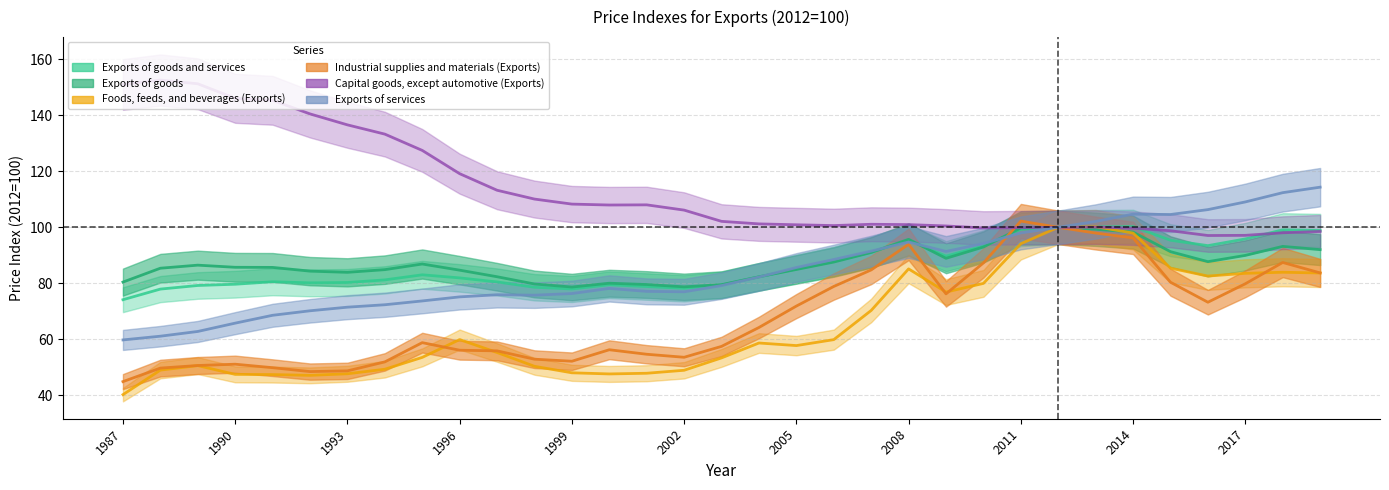

Rank the categories by Foods, feeds, and beverages (Exports) value from lowest to highest.

1987, 1992, 1991, 1990, 2000, 1993, 2001, 1999, 2002, 1988, 1994, 1998, 1989, 2003, 1995, 1997, 2005, 2004, 2006, 1996, 2007, 2009, 2010, 2016, 2017, 2019, 2018, 2008, 2015, 2011, 2014, 2012, 2013